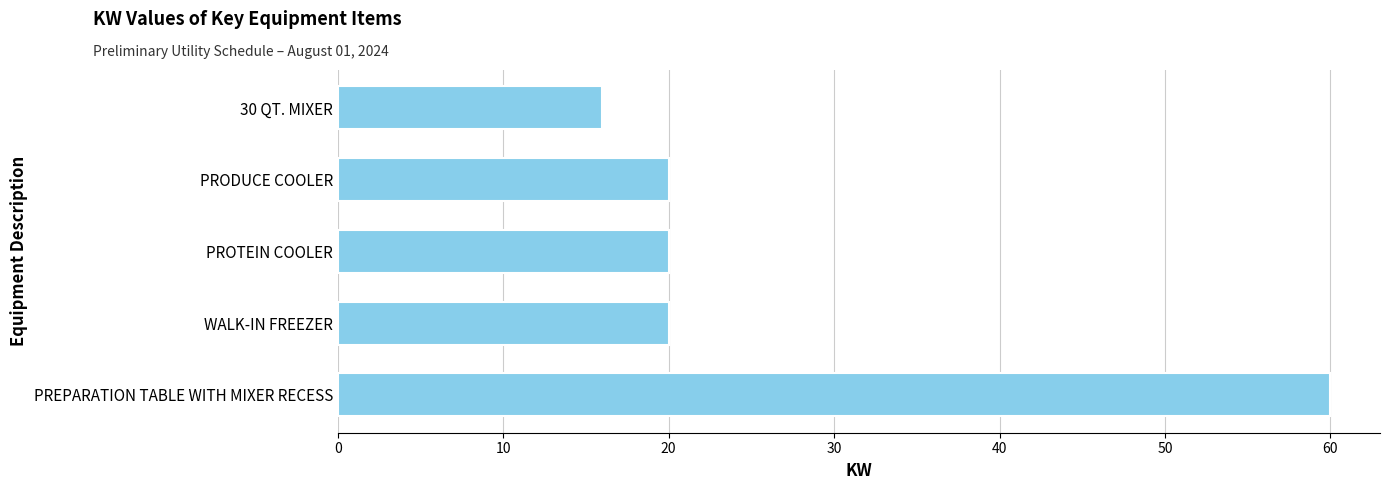

What value does the data have at PROTEIN COOLER?

20